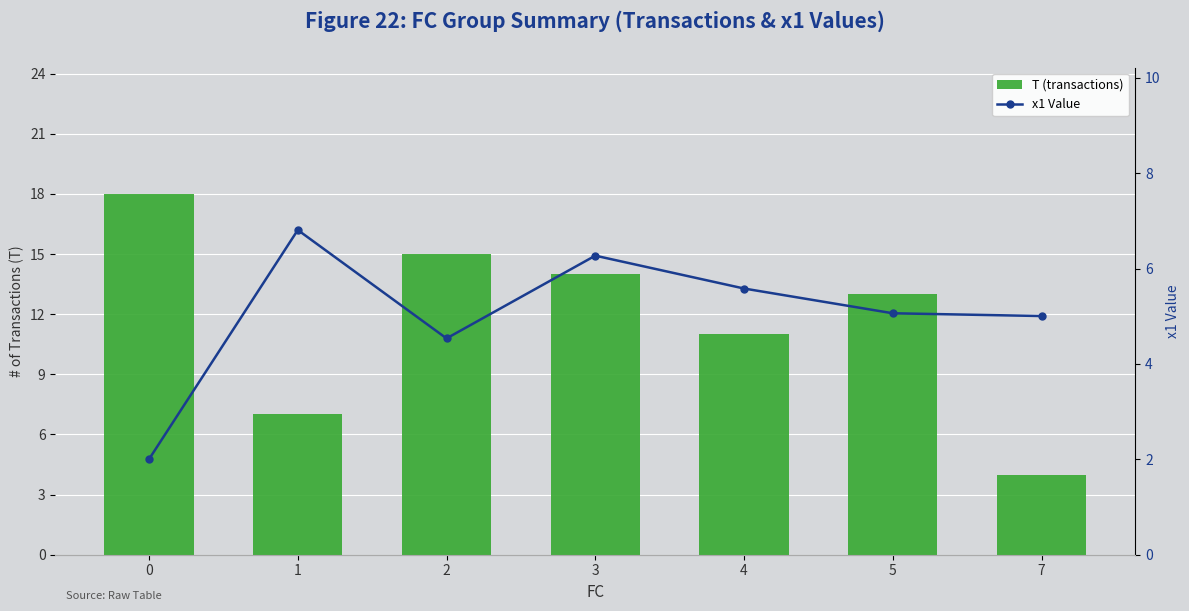

How many data points in T (transactions) are less than 13?

3